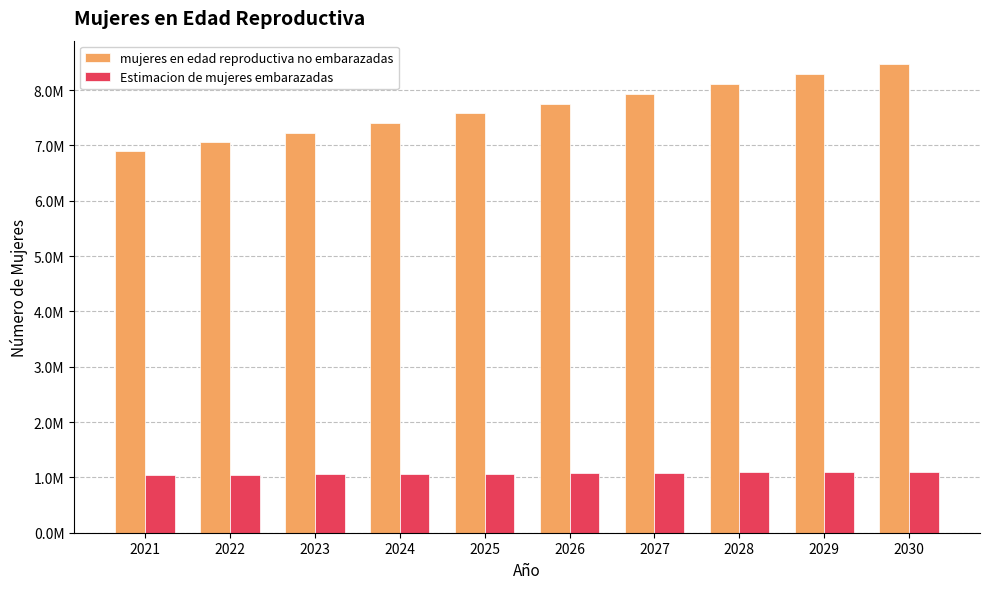

What is the lowest value of the mujeres en edad reproductiva no embarazadas series?

6908532.9